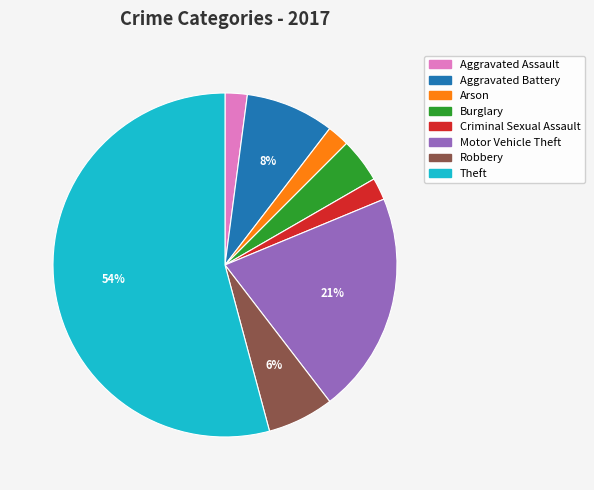

To the nearest percent, what is the combined percentage of Aggravated Assault and Robbery?

8%